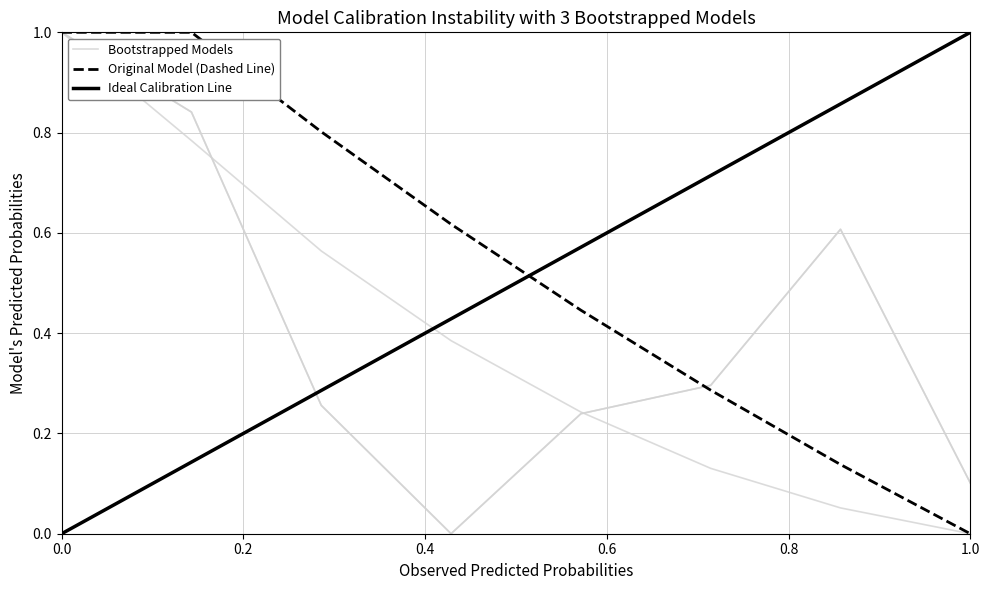

Does the chart have visible grid lines?

Yes